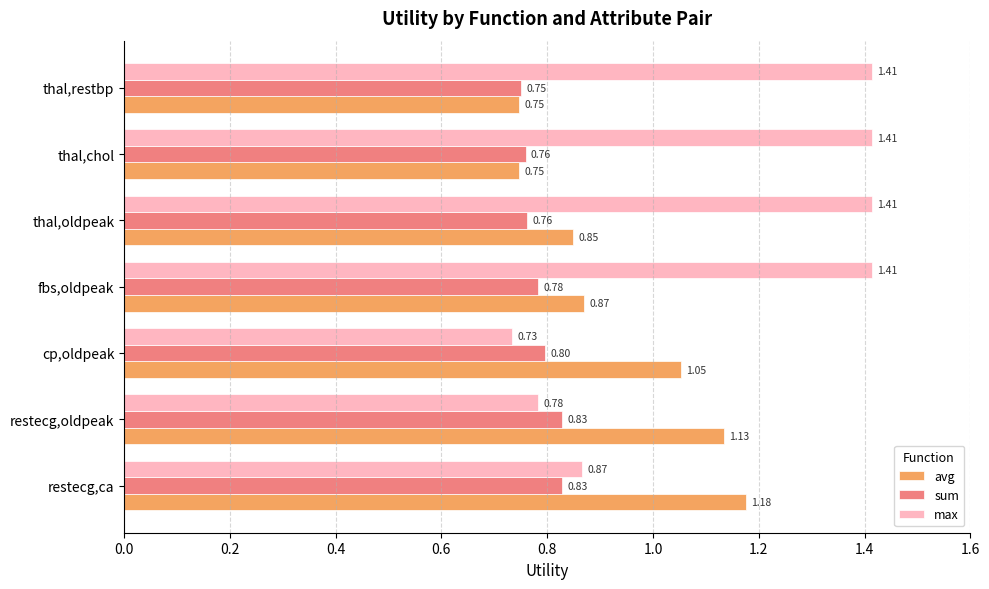

What is the difference between the highest and lowest values at fbs,oldpeak?

0.6